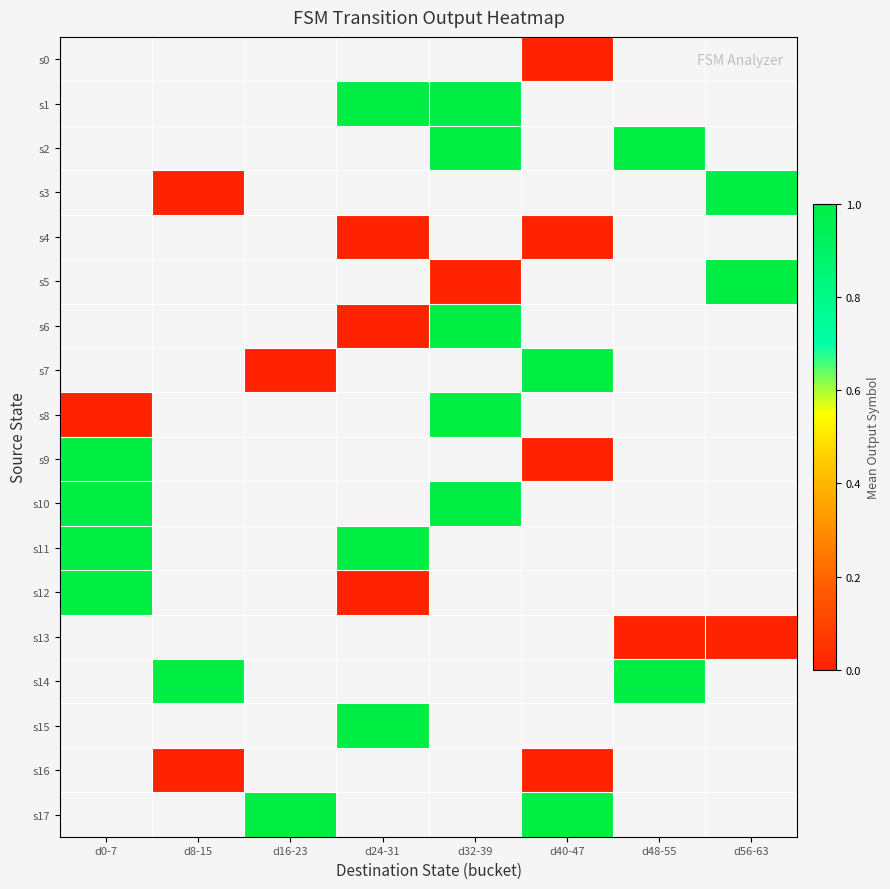

Which has a higher value, d24-31 or d56-63?

d56-63